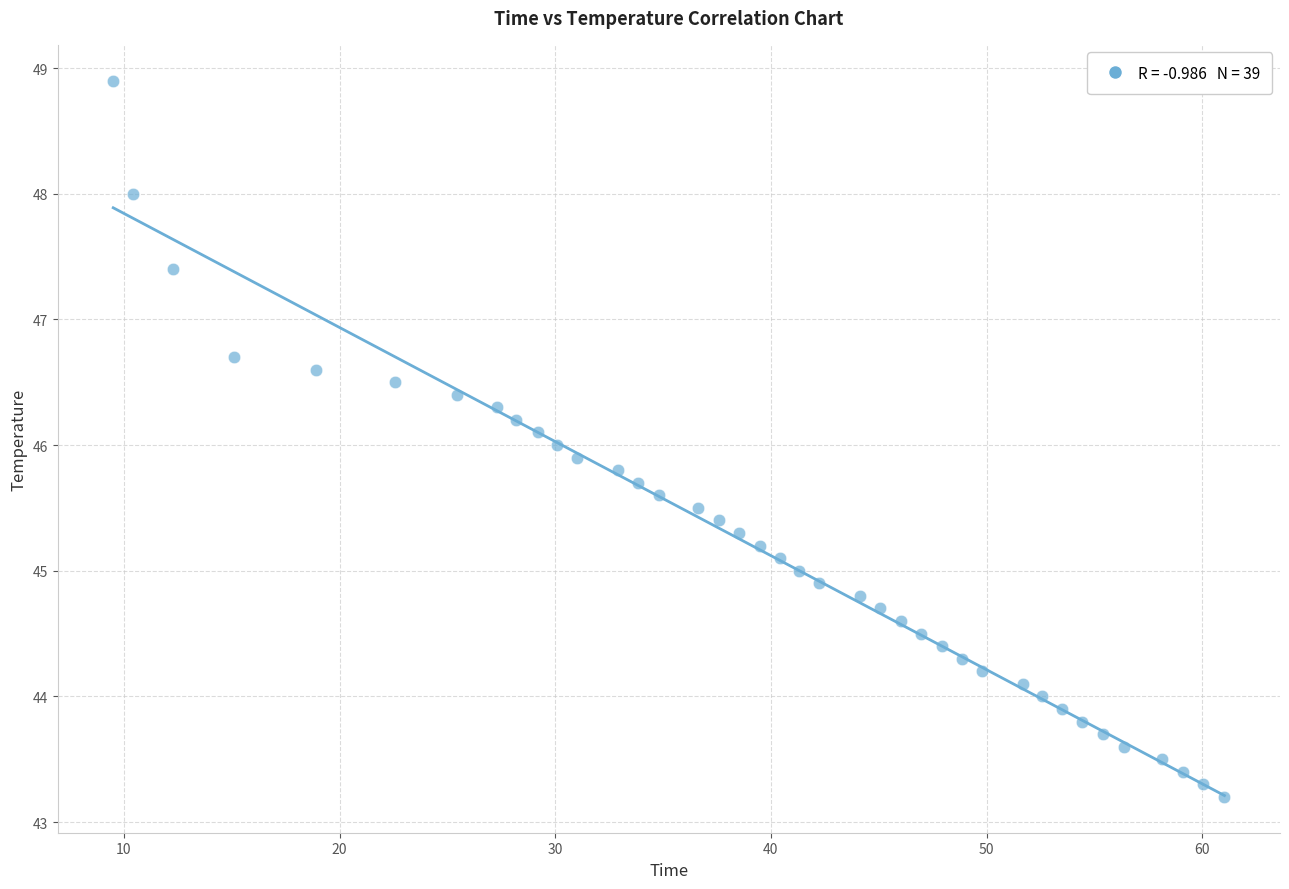

What is the range of Y values (max minus min)?

5.7